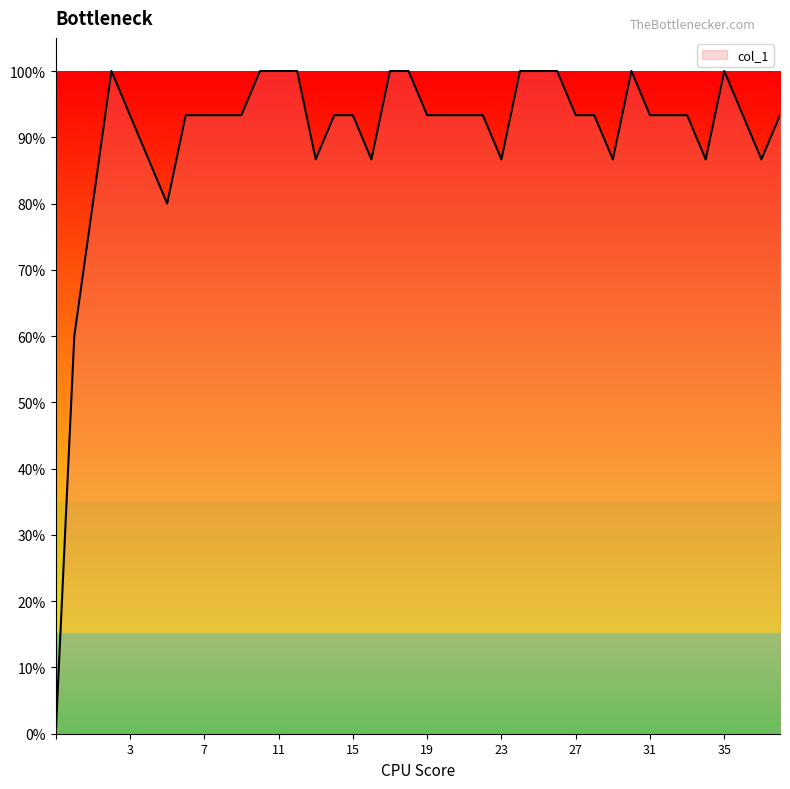

What is the value of the 37th point from the left?

1.0